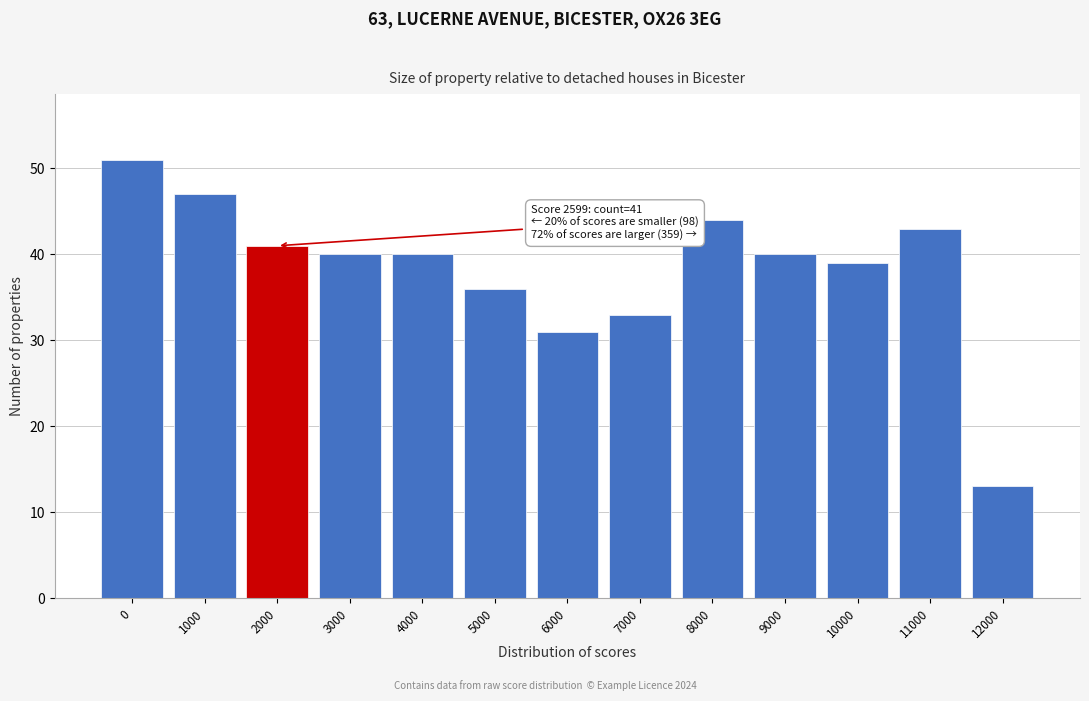

Reading right to left, list all the values displayed in this chart.

12000=13	11000=43	10000=39	9000=40	8000=44	7000=33	6000=31	5000=36	4000=40	3000=40	2000=41	1000=47	0=51